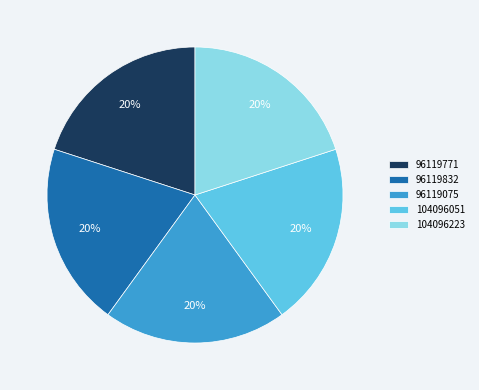

Is the sum of 96119075 and 104096223 greater than half?

No